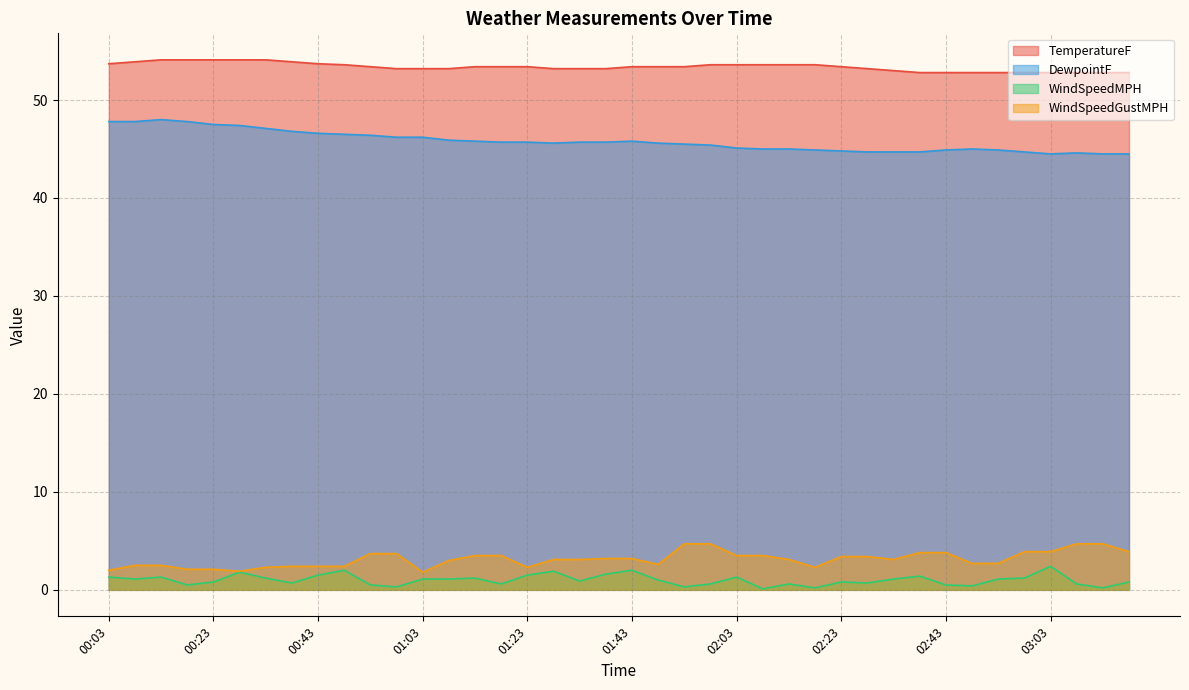

What is the total value across all series at 02:28?

102.0